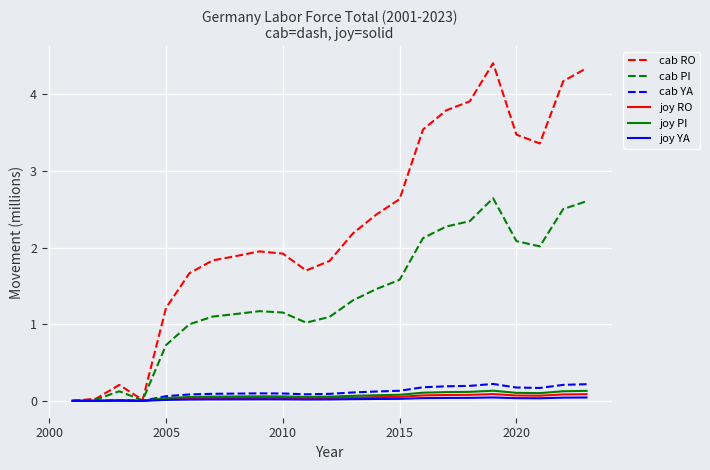

What are all the series names shown in the legend?

cab RO, cab PI, cab YA, joy RO, joy PI, joy YA